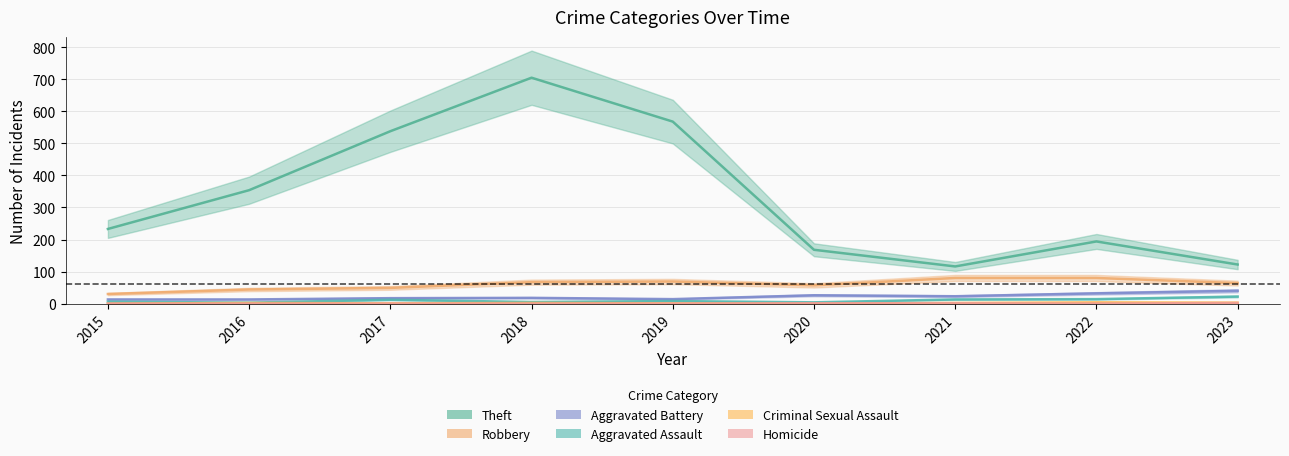

Which label corresponds to the smallest value in the chart?

2015